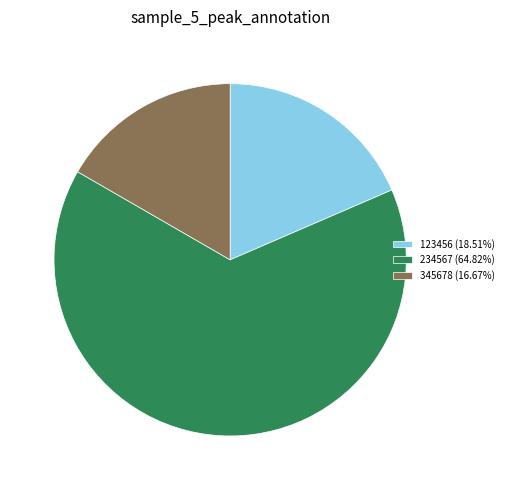

Count the number of slices in the pie.

3